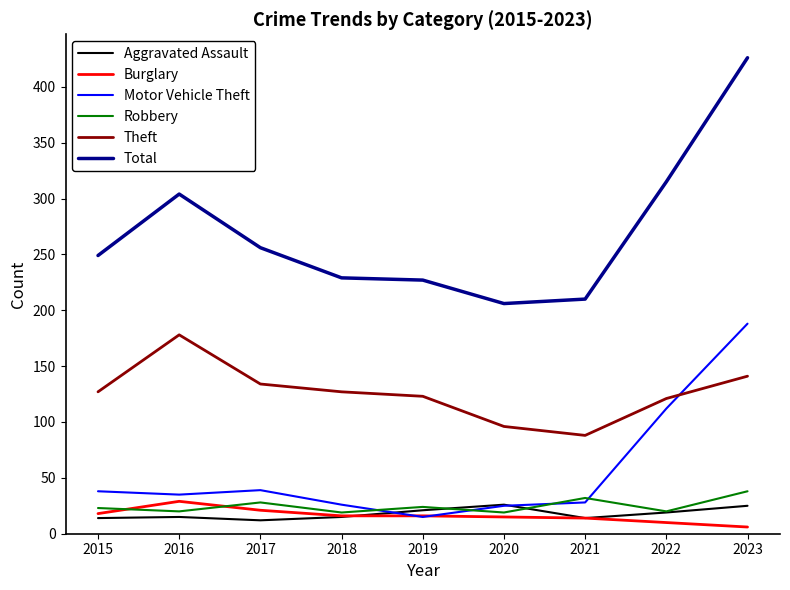

Which series has the largest range (max minus min)?

Total